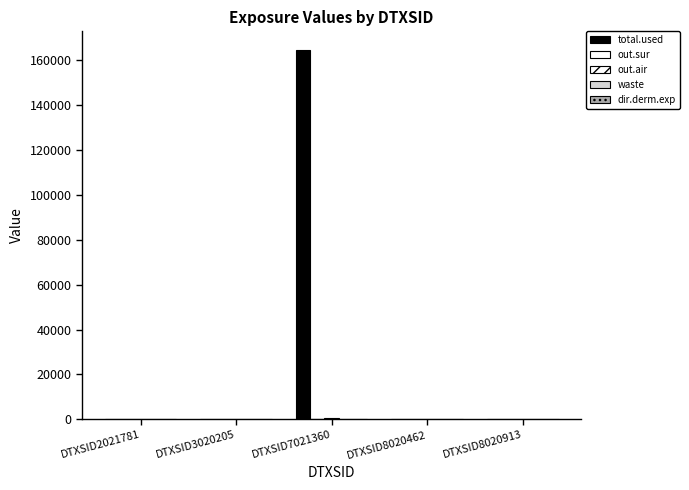

Count the number of data series in this chart.

4